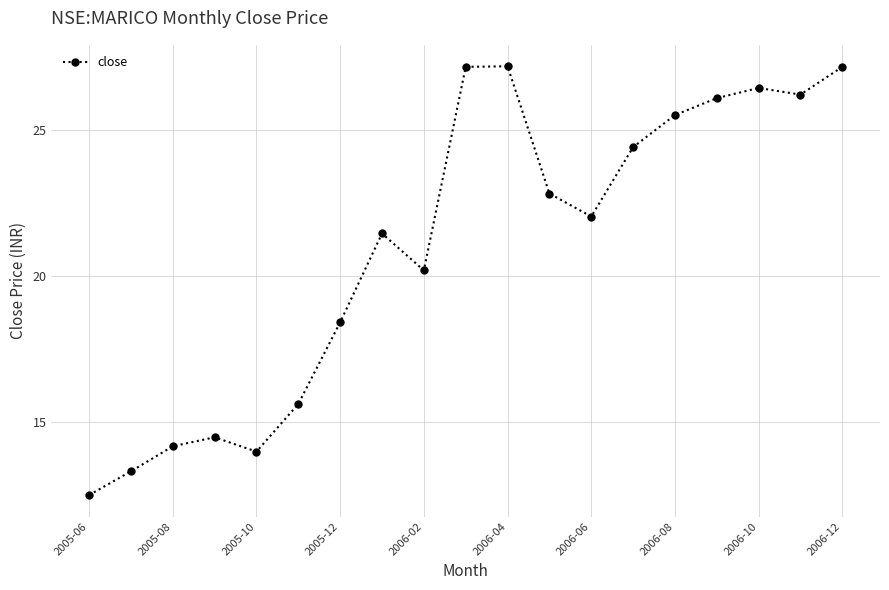

What is the maximum value shown in the chart?

27.2